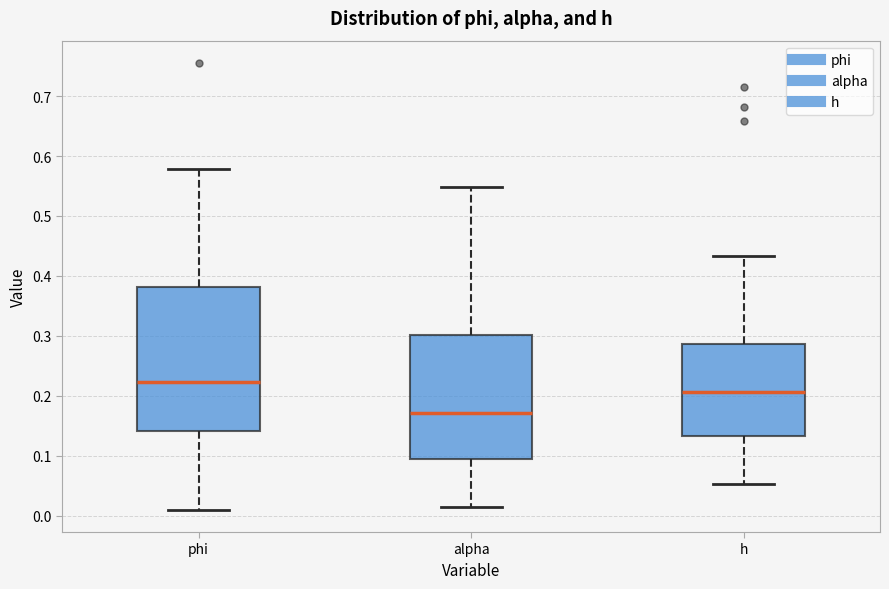

Which box has the lowest median line?

alpha